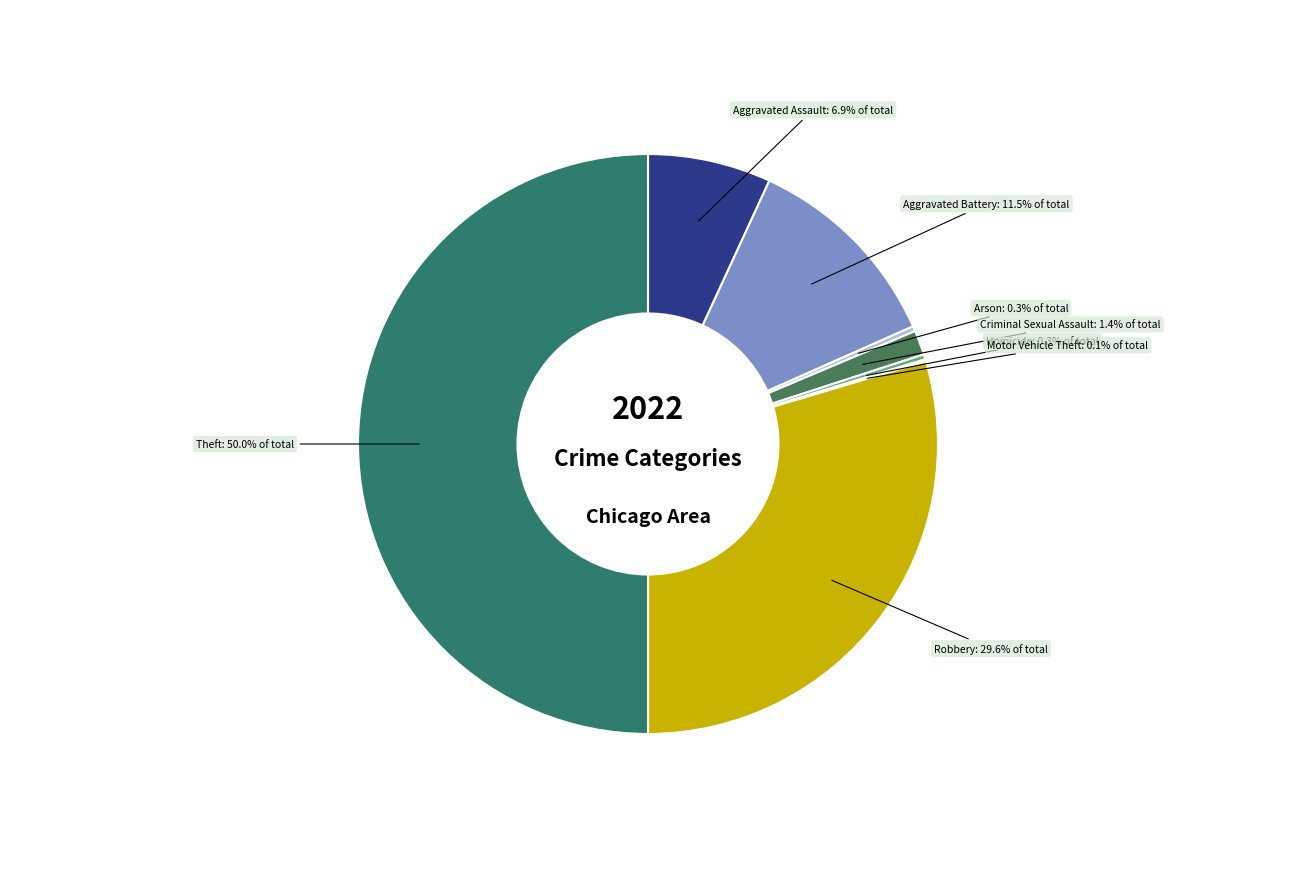

Count the number of slices in the pie.

8